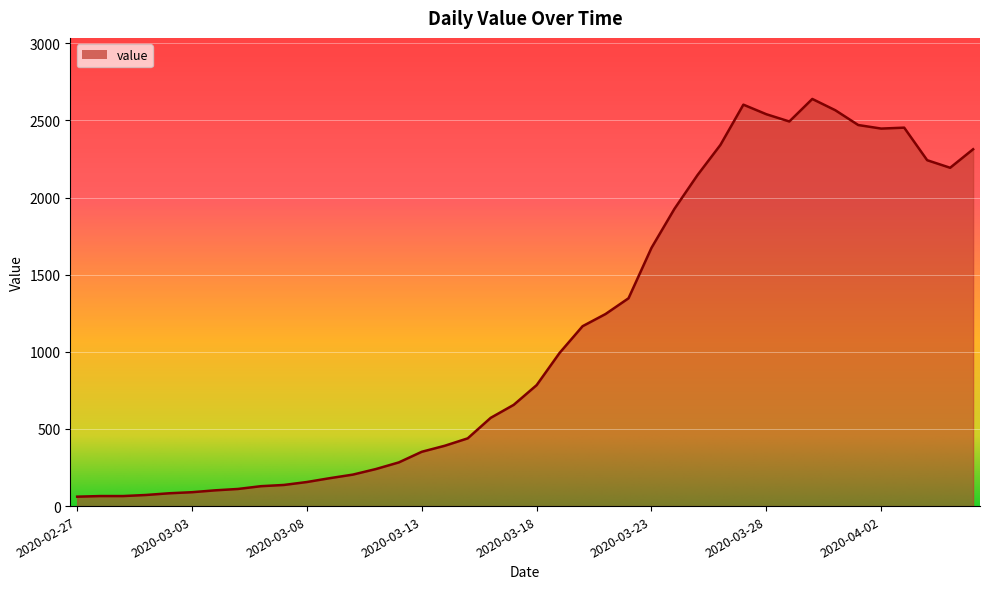

Does the chart have visible grid lines?

Yes